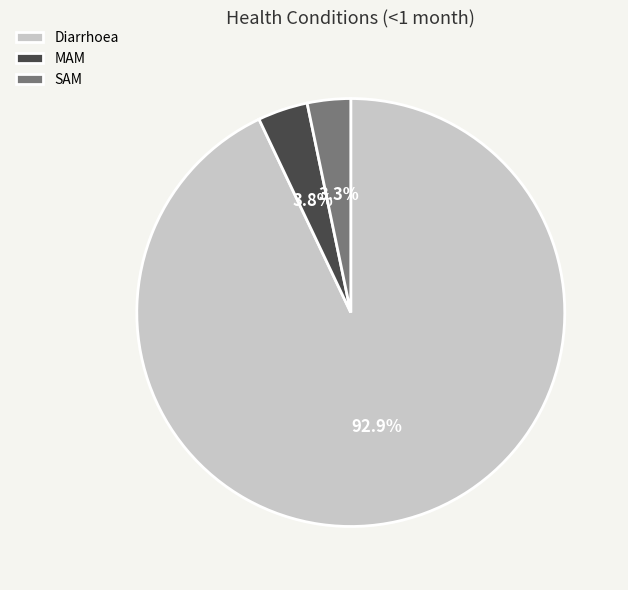

What is the smallest slice in the pie chart?

SAM